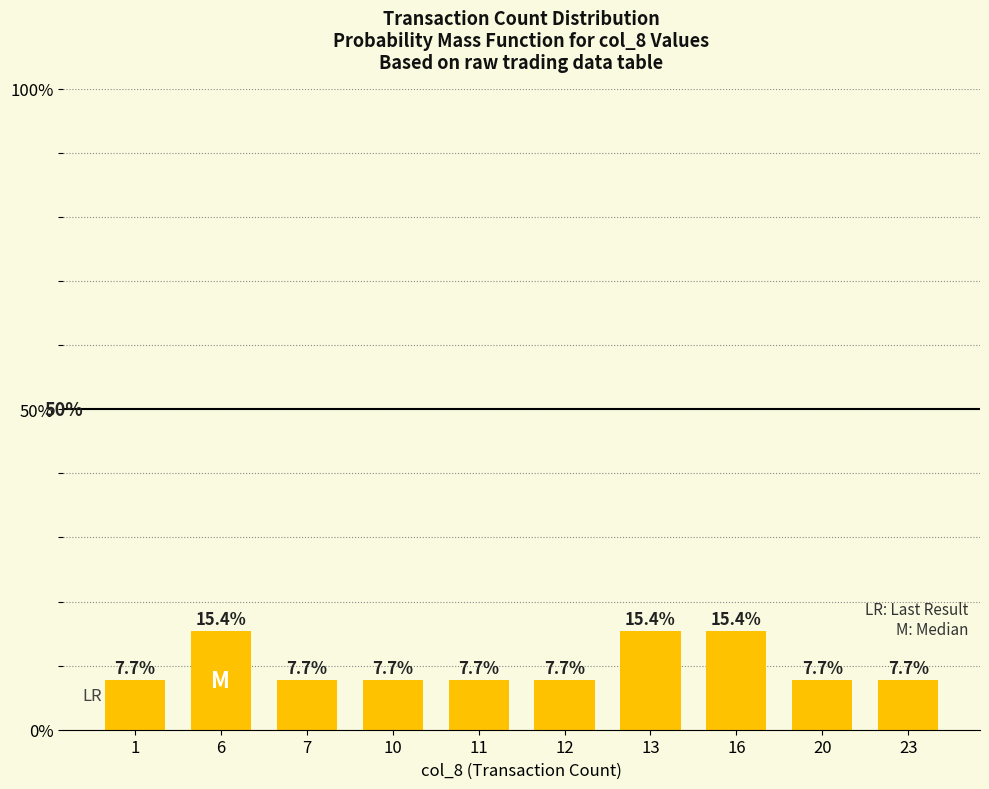

What is the smallest value displayed?

0.1